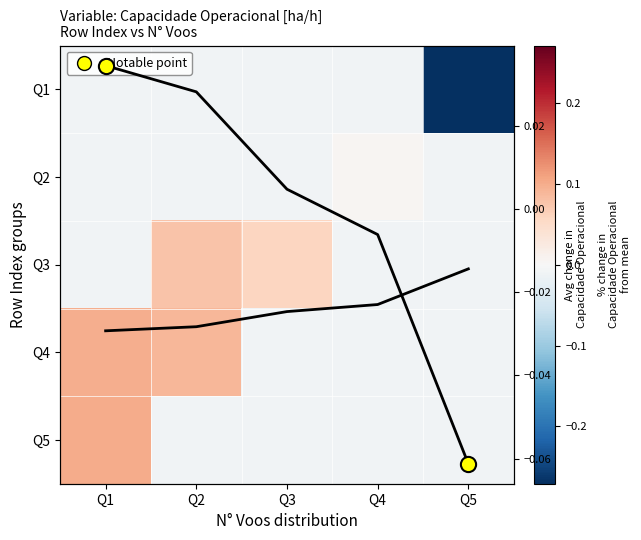

Between Q2 and Q1, which is larger?

Q1